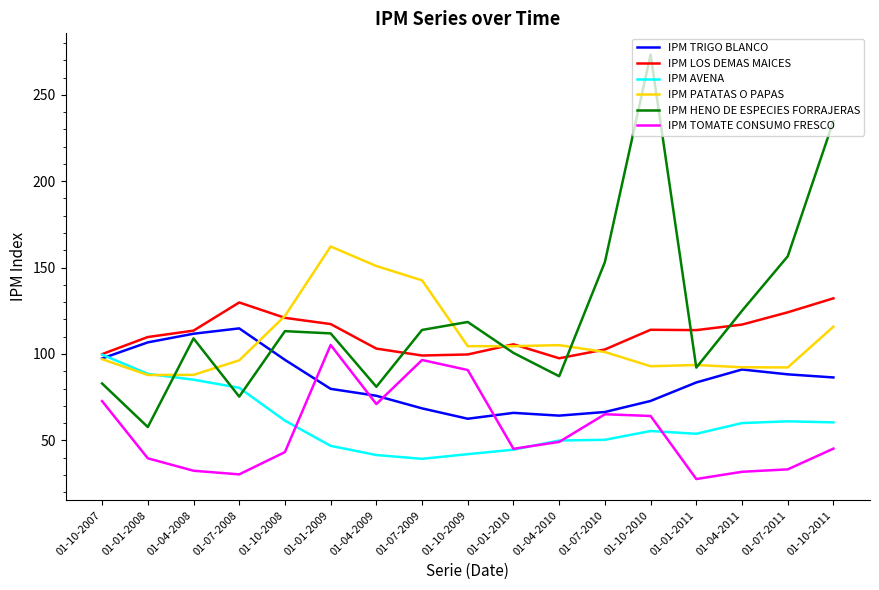

What is the sum of the IPM TOMATE CONSUMO FRESCO values at 01-10-2010 and 01-01-2008?

103.7